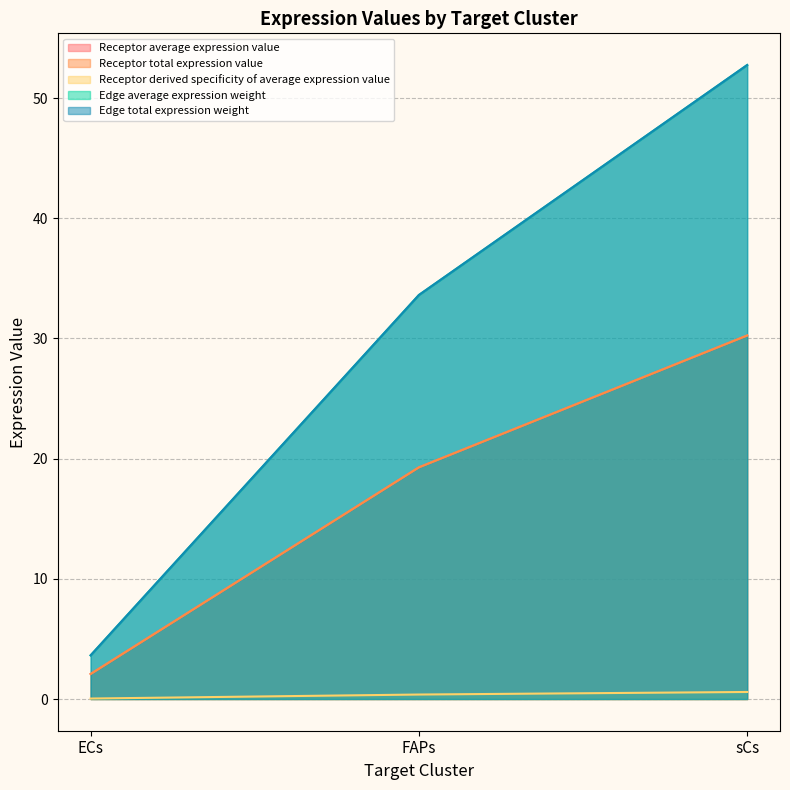

What is the highest value of the Edge total expression weight series?

52.7